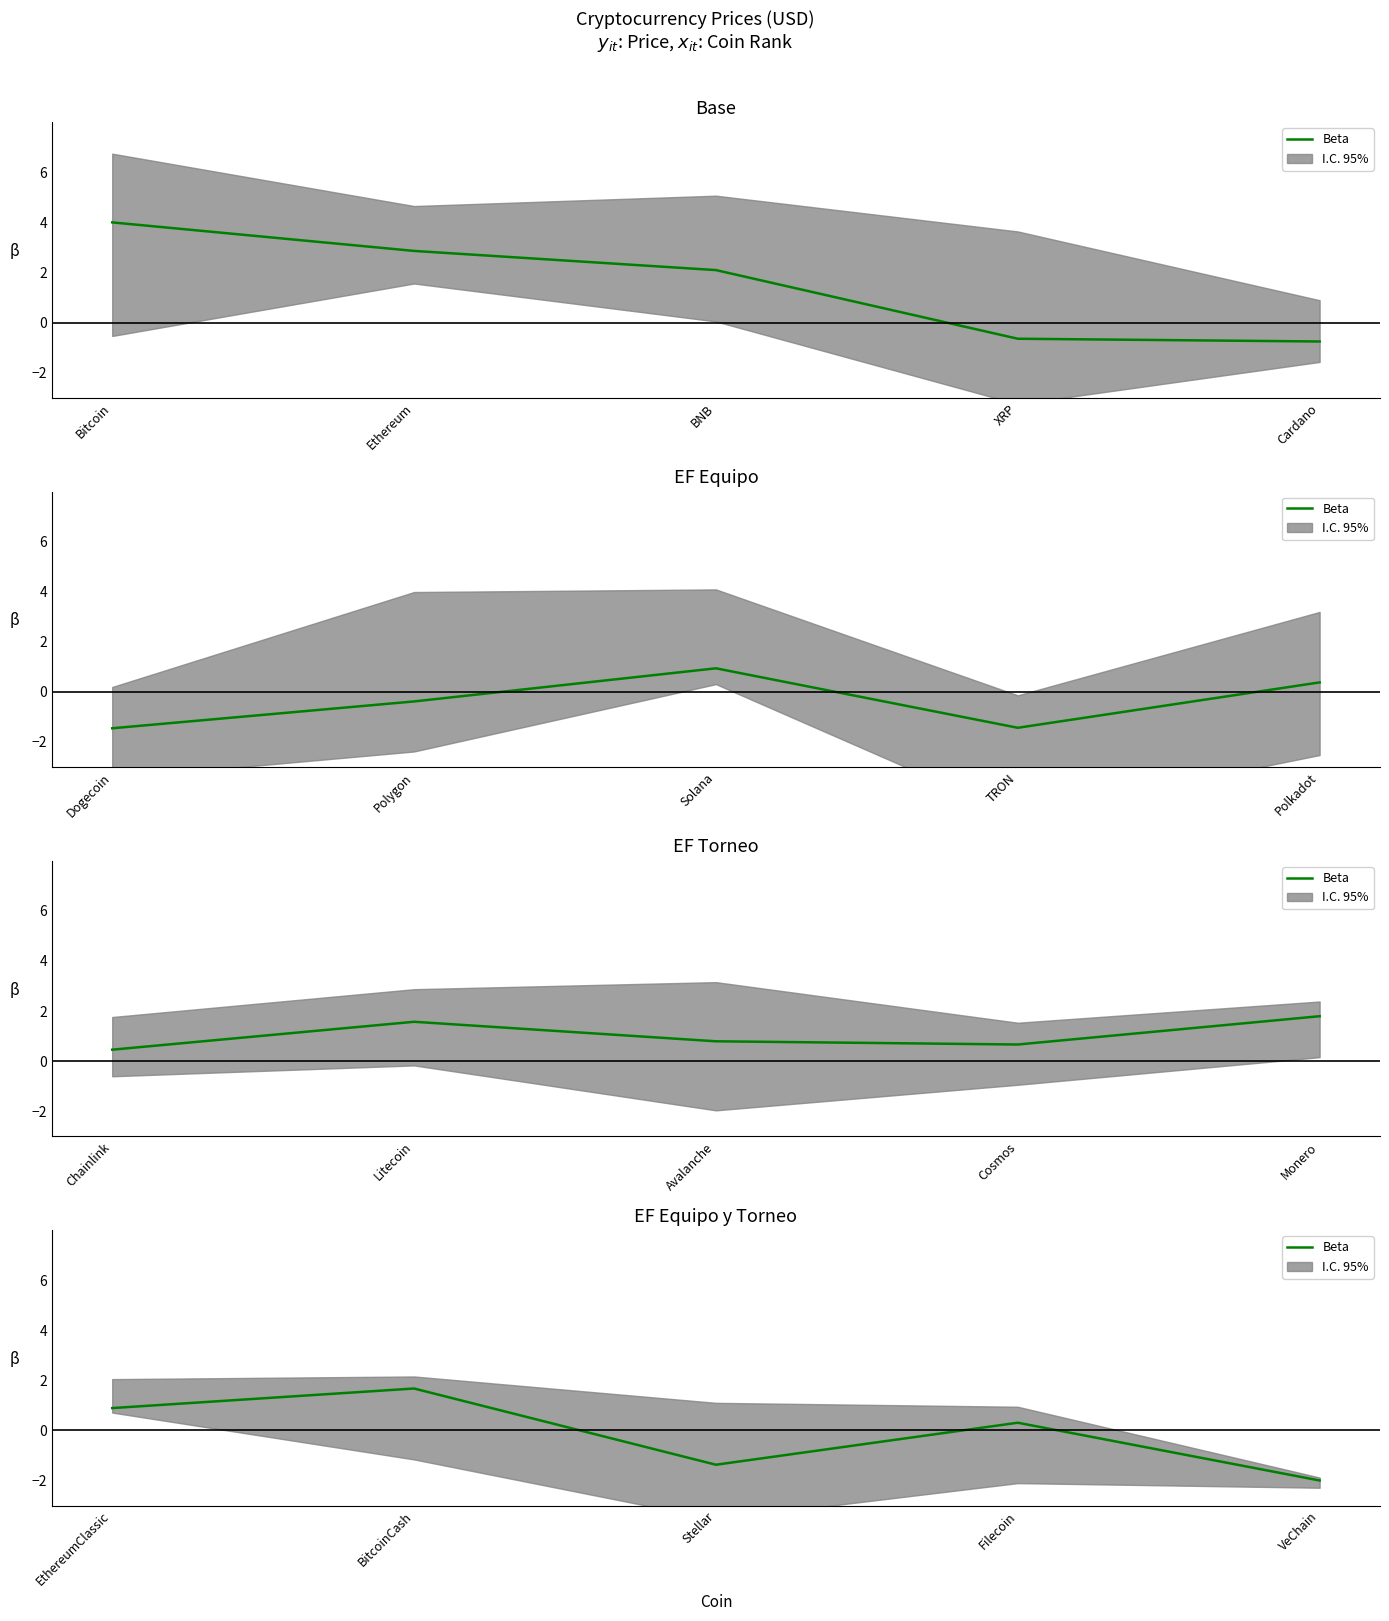

How many values exceed 0?

3